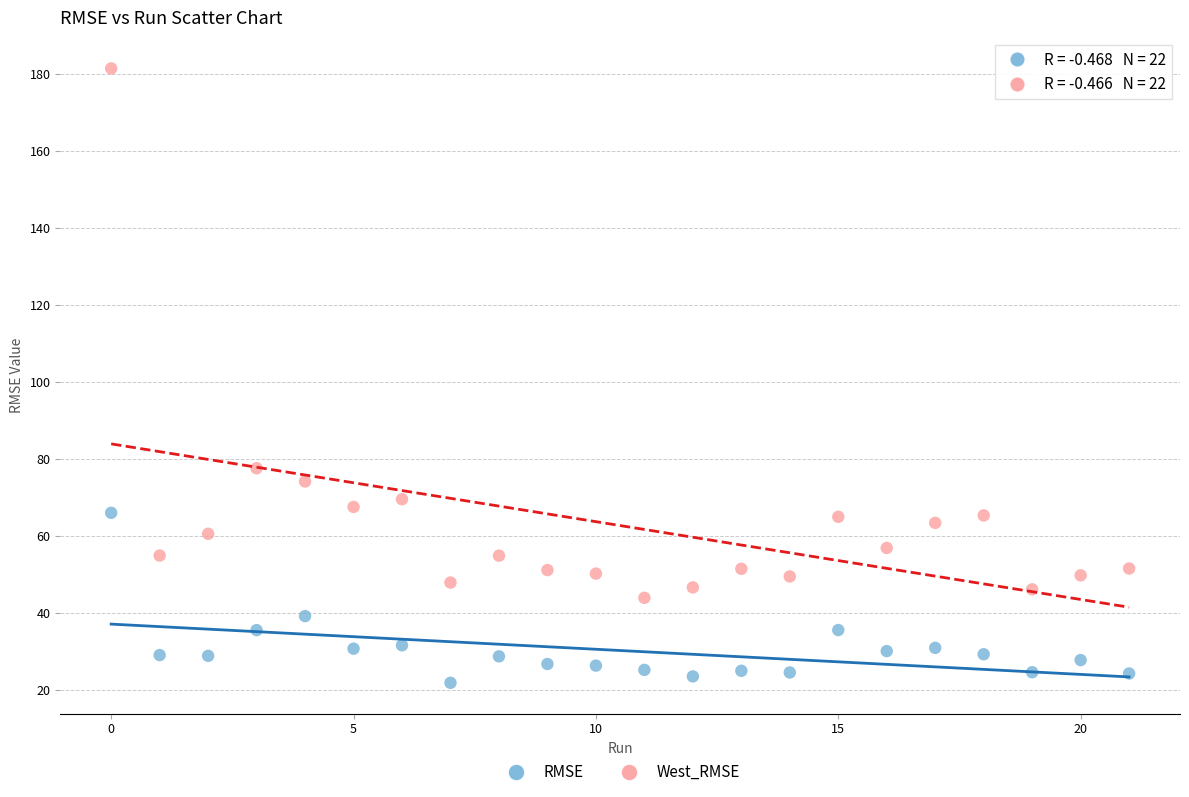

Which series has the widest spread of Y values?

West_RMSE